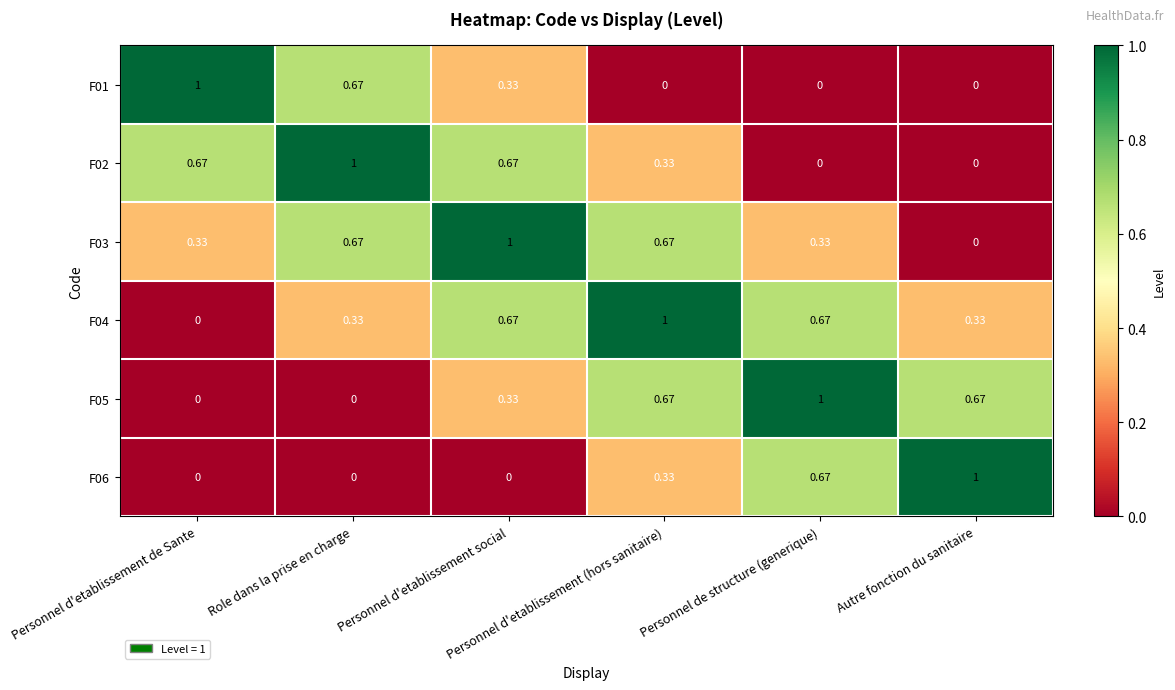

Which has a higher value, Personnel d'etablissement (hors sanitaire) or Role dans la prise en charge?

Role dans la prise en charge